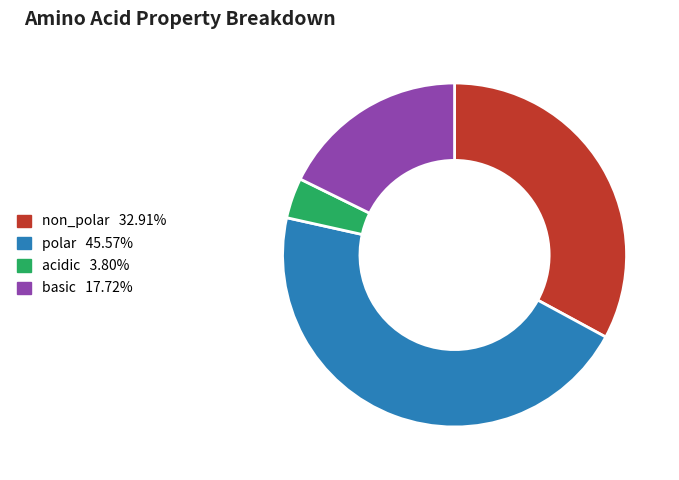

Which has a higher value, basic or polar?

polar